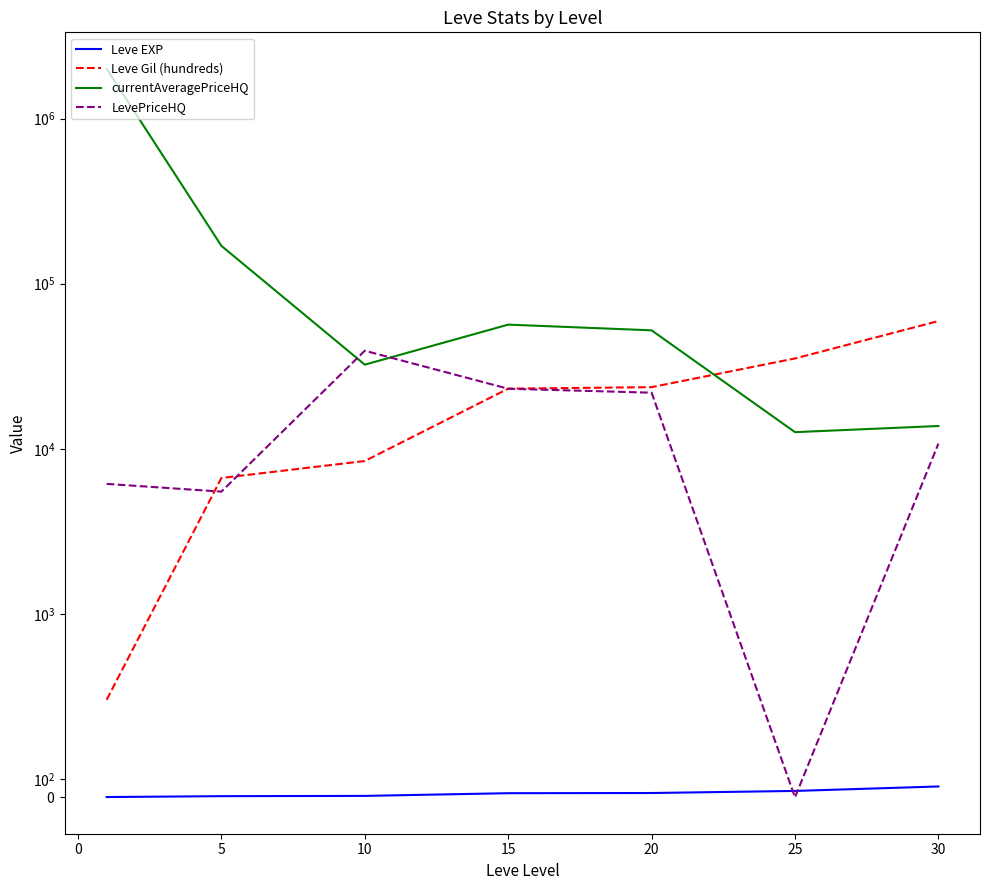

True or false: currentAveragePriceHQ and Leve EXP cross at least once.

False